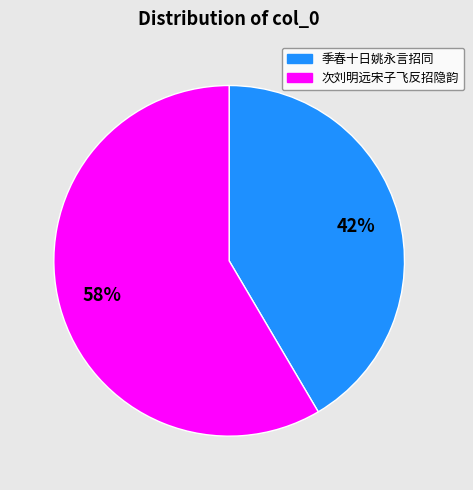

Does any single category account for the majority?

Yes